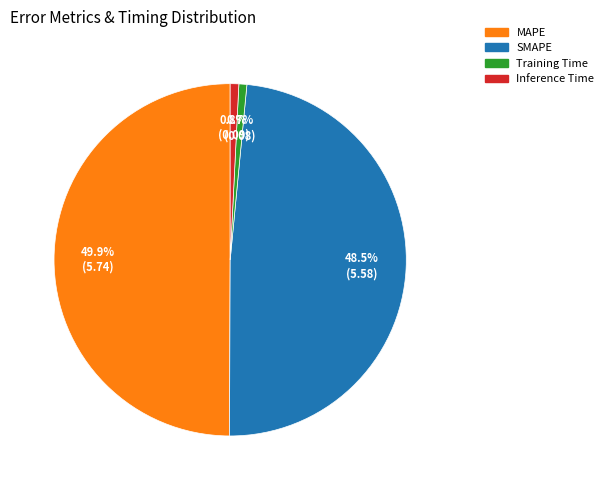

Is Inference Time the majority of the pie?

No